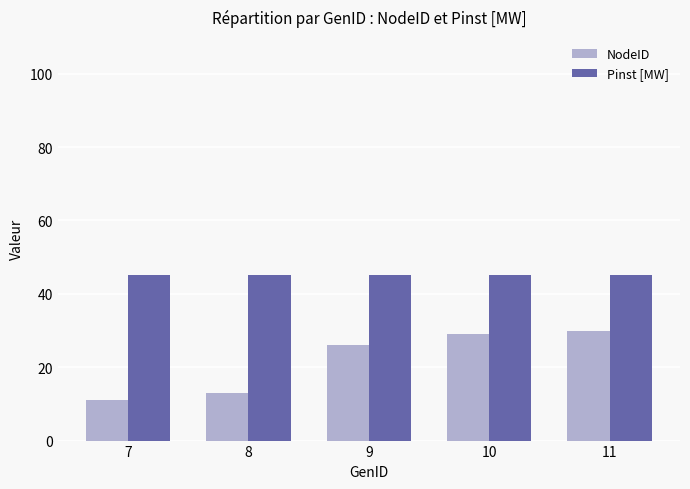

What is the value of the Pinst [MW] bar at the 5th from the left?

45